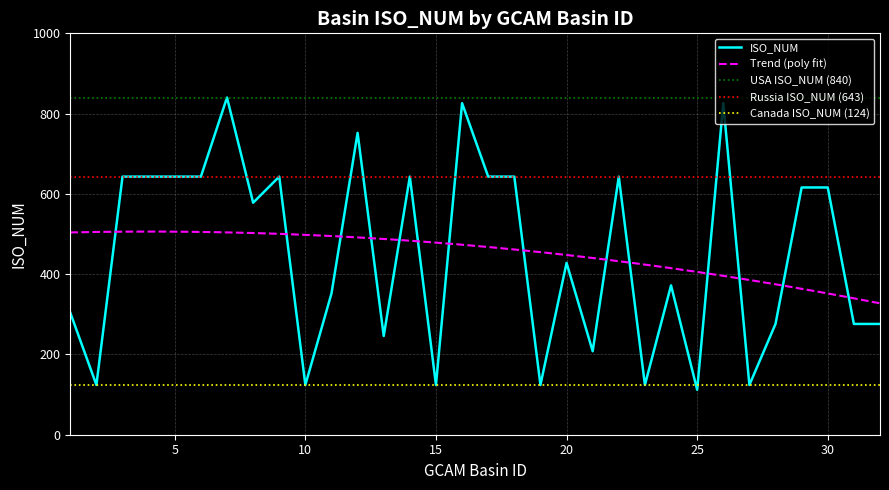

Does the chart display data point markers on the line(s)?

No